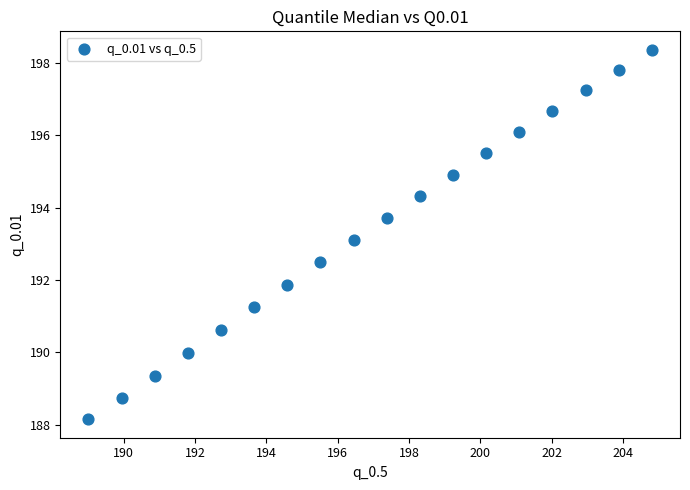

What is the range of X values (max minus min)?

15.8